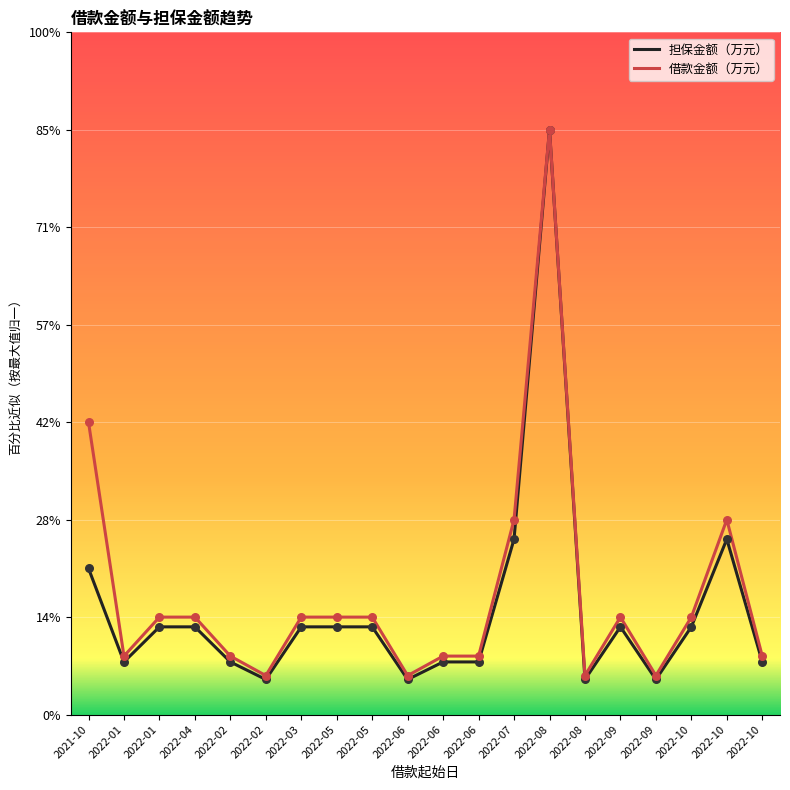

What is the total value across all series at 2021-10?

2250